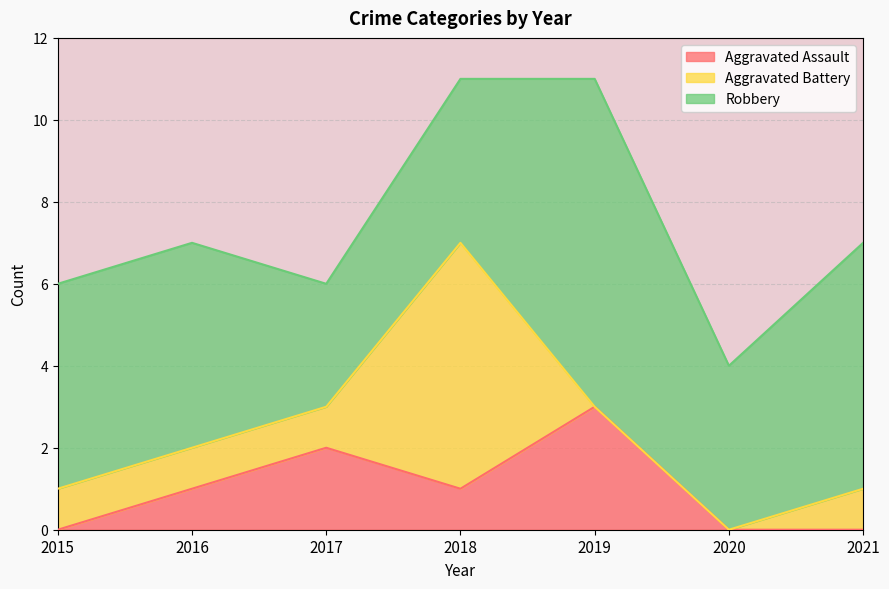

In Aggravated Battery, how many points are higher than both neighbors (excluding endpoints)?

1